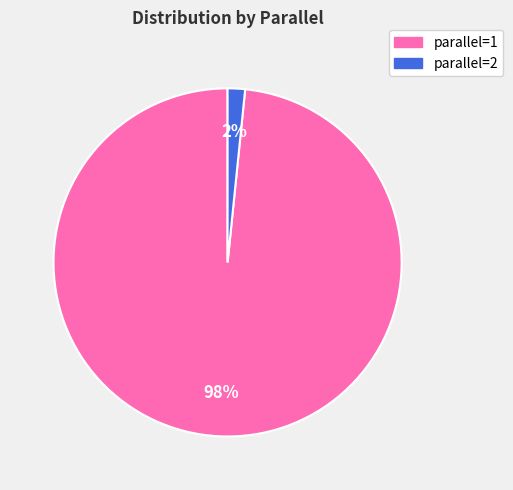

To the nearest percent, what is the average slice percentage?

50%